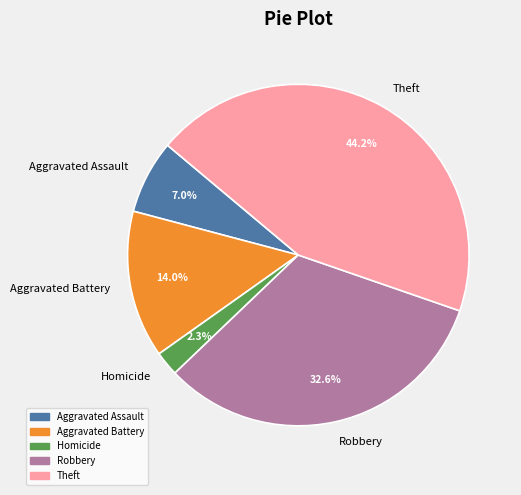

What is the smallest slice in the pie chart?

Homicide